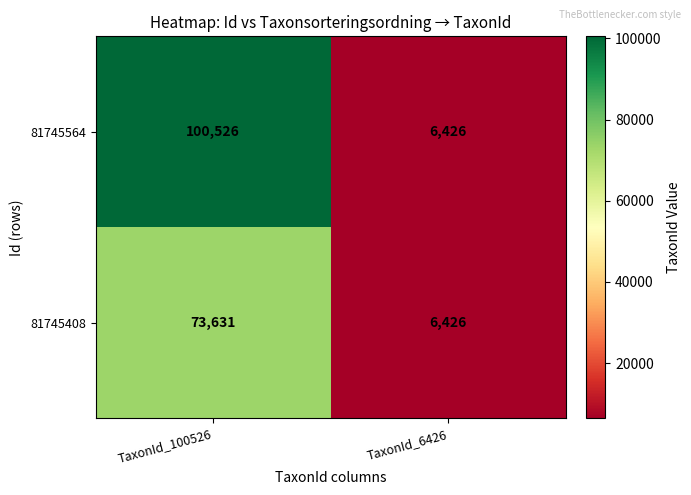

The value of 81745564 at TaxonId_100526 is 137931. True or false?

False